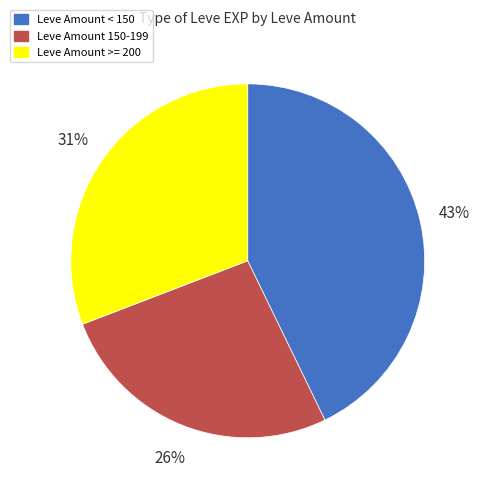

Is there a majority slice in this chart?

No